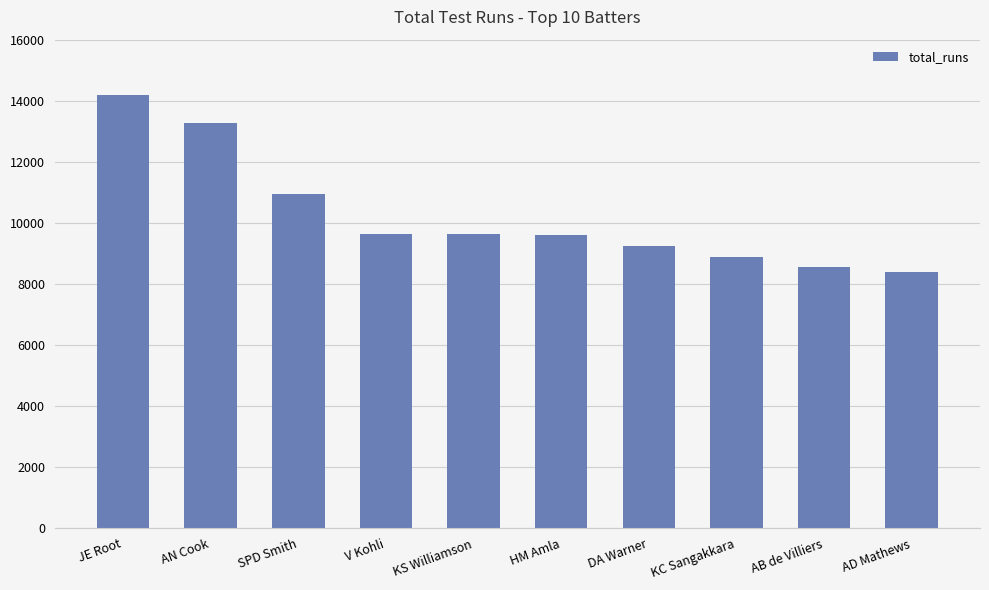

Are the bars horizontal?

No